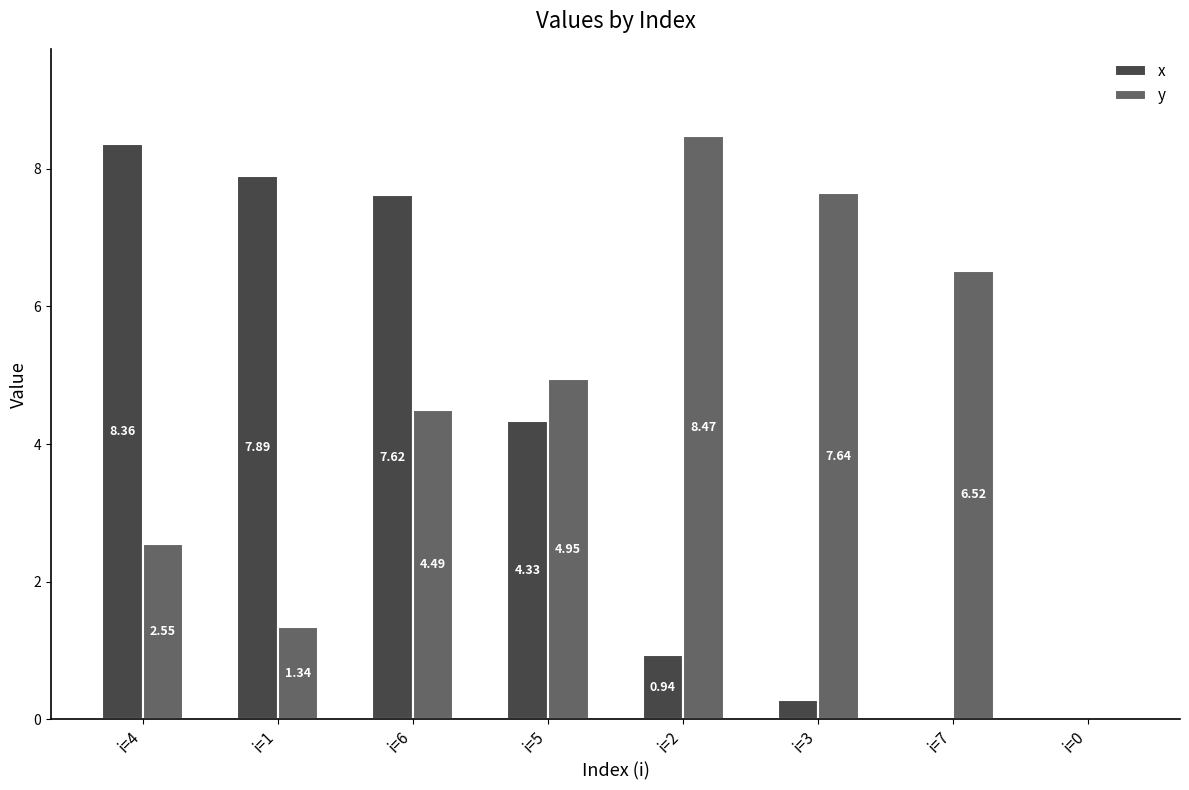

Between i=6 and i=3, which series saw the biggest shift?

x